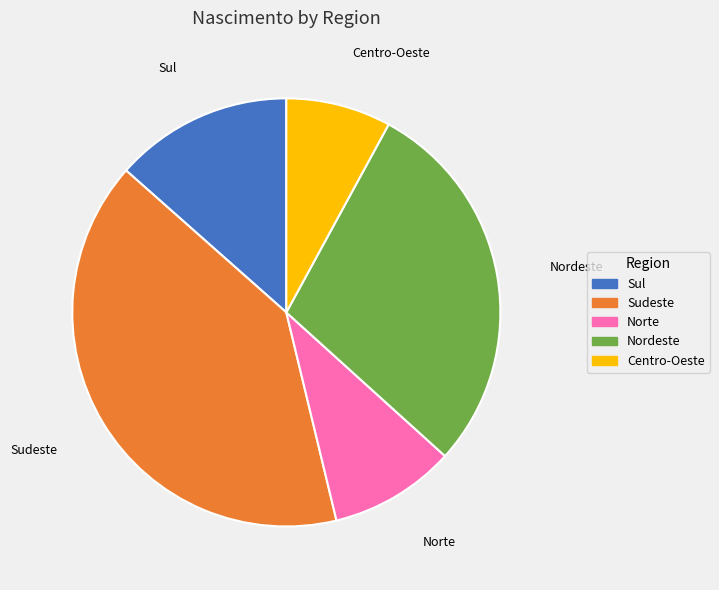

The Sul slice represents 26% of the pie. True or false?

False